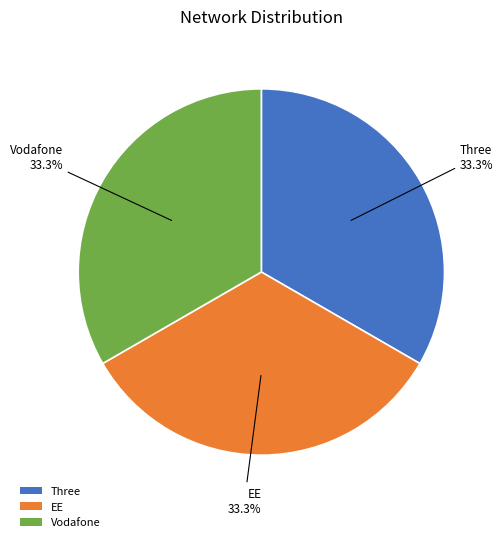

Does Three account for over 50% of the chart?

No